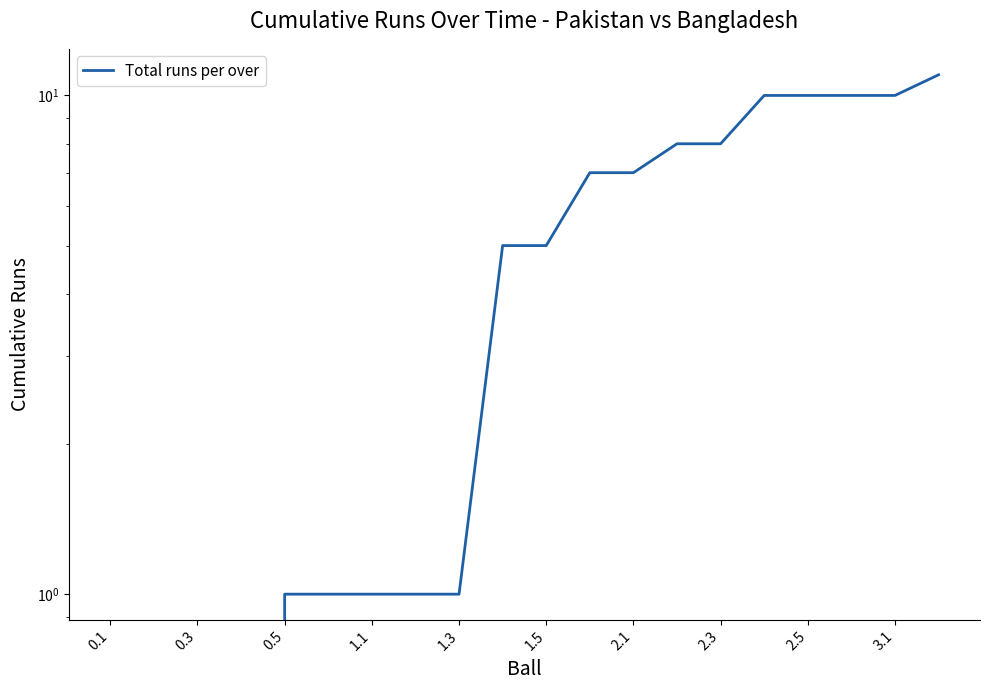

How many lines are shown in the chart?

1